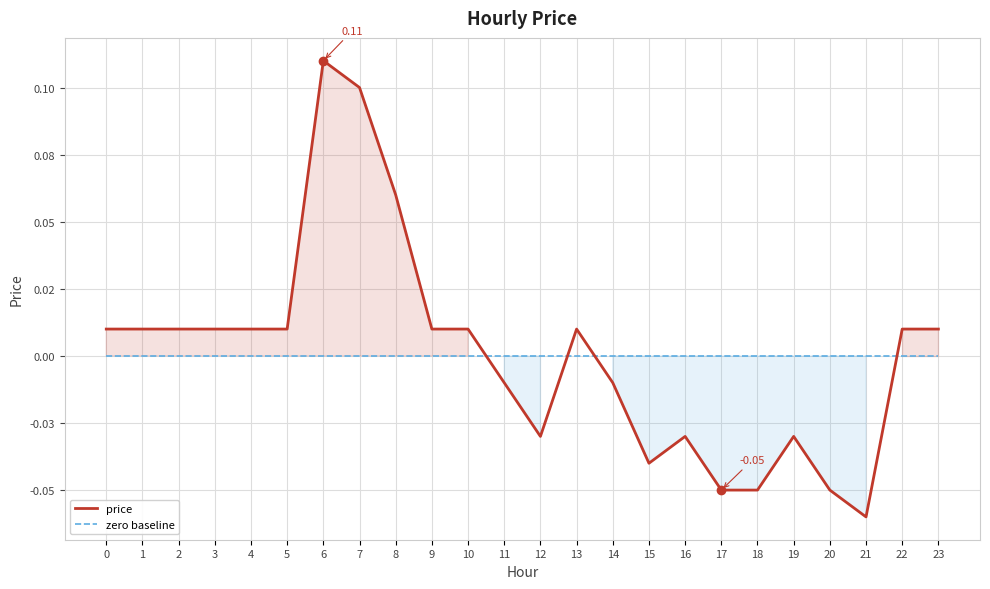

Which category has the highest value across all series?

6